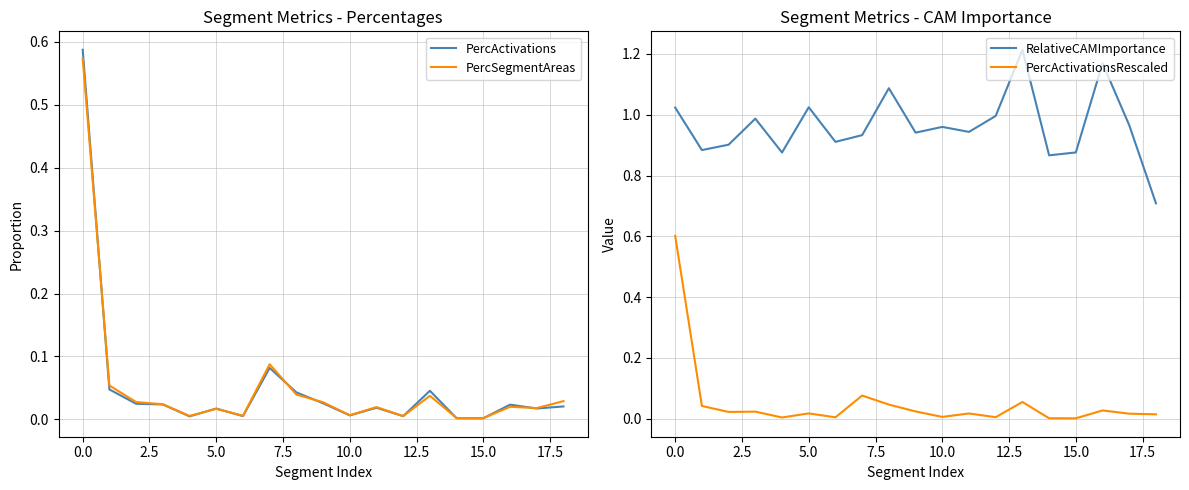

Which series has the largest total across all categories?

RelativeCAMImportance